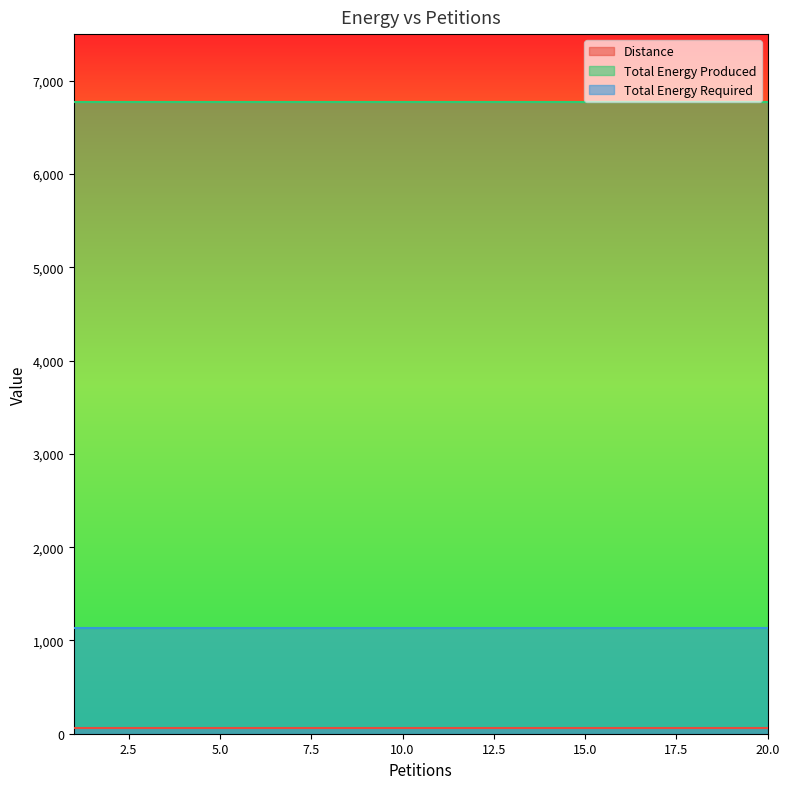

Which category has the lowest value across all series?

1